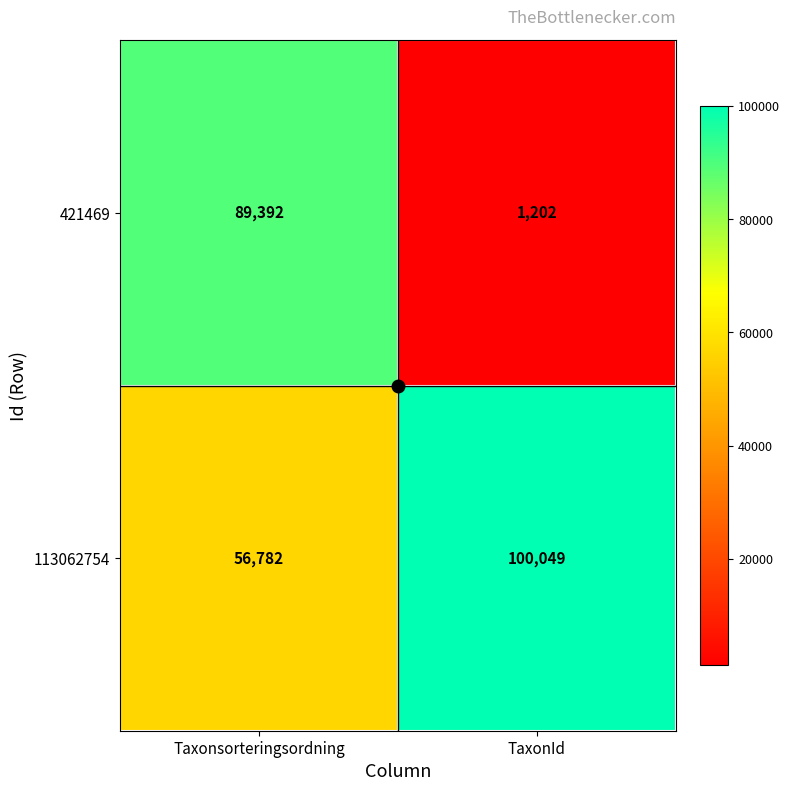

At which label is 113062754 closest to 78415?

Taxonsorteringsordning